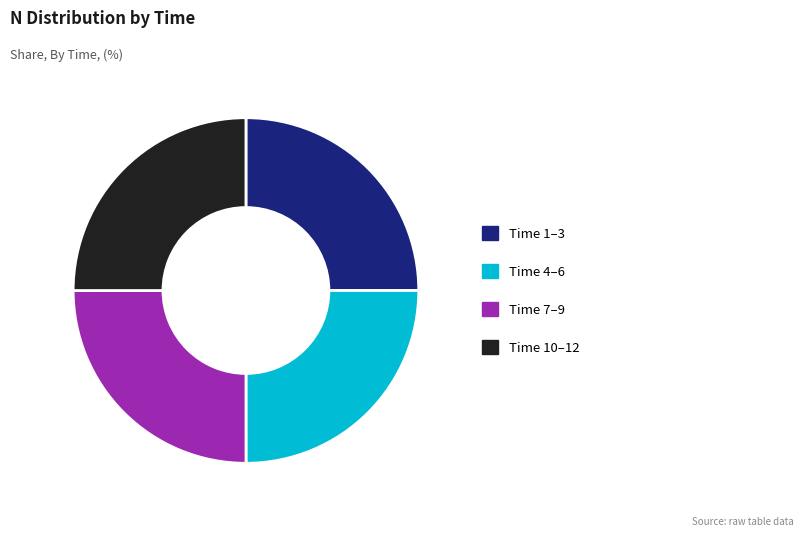

The Time 7–9 slice represents 11% of the pie. True or false?

False